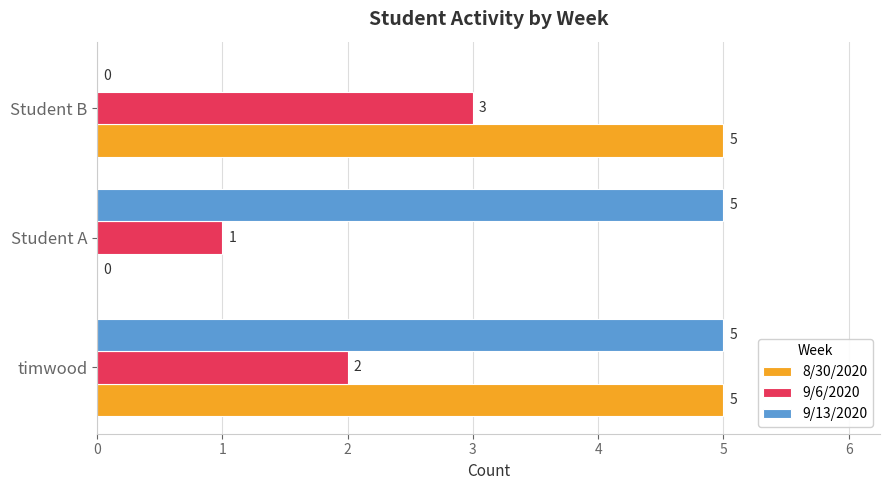

What is the average value of the 8/30/2020 series?

3